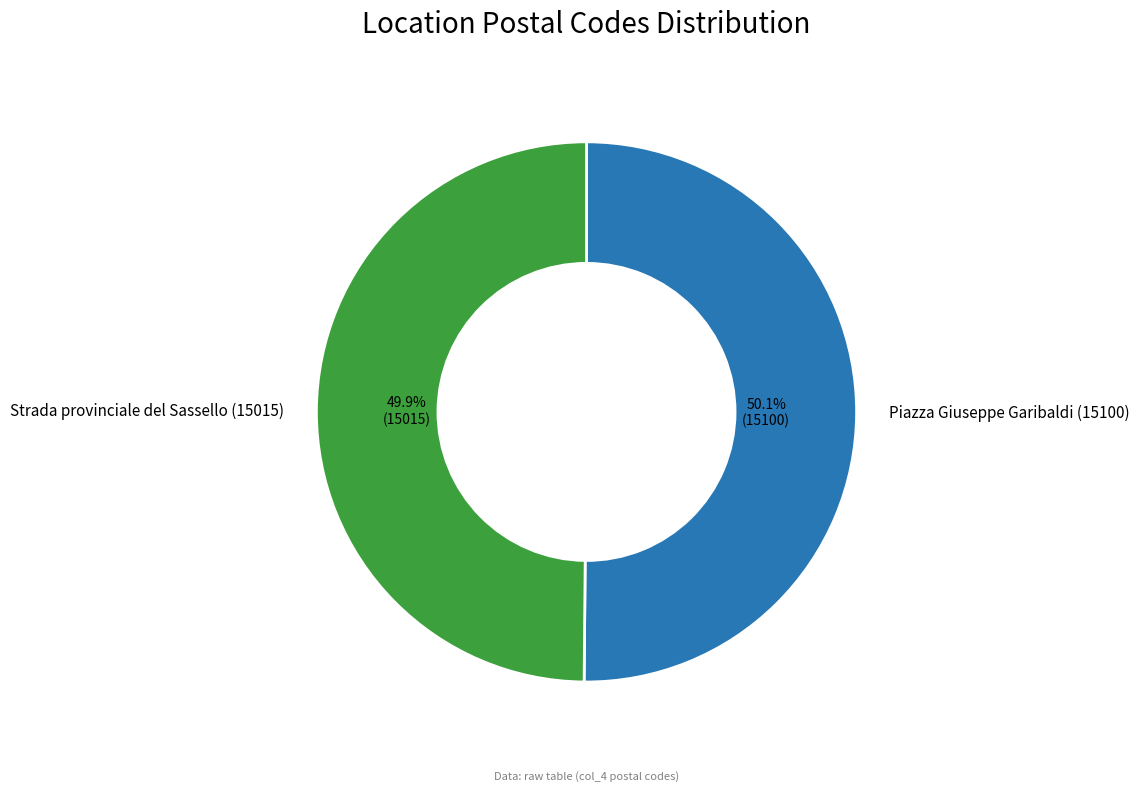

Is there a majority slice in this chart?

Yes